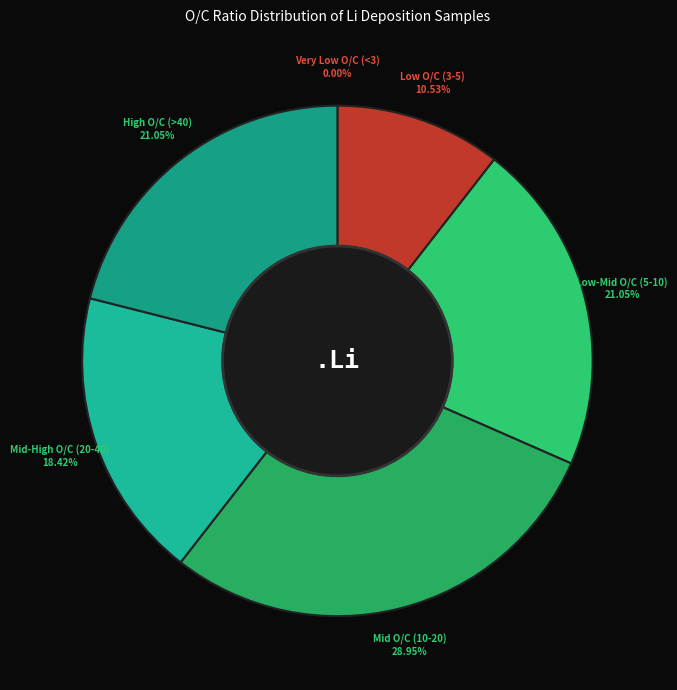

Approximately how many times larger is the value at Low-Mid O/C (5-10) compared to Low O/C (3-5)?

2.0